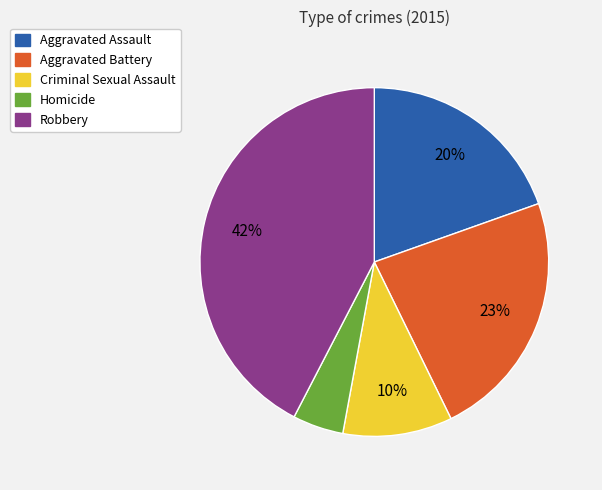

To the nearest percent, what is the difference between the Aggravated Battery and Criminal Sexual Assault slice percentages?

13%